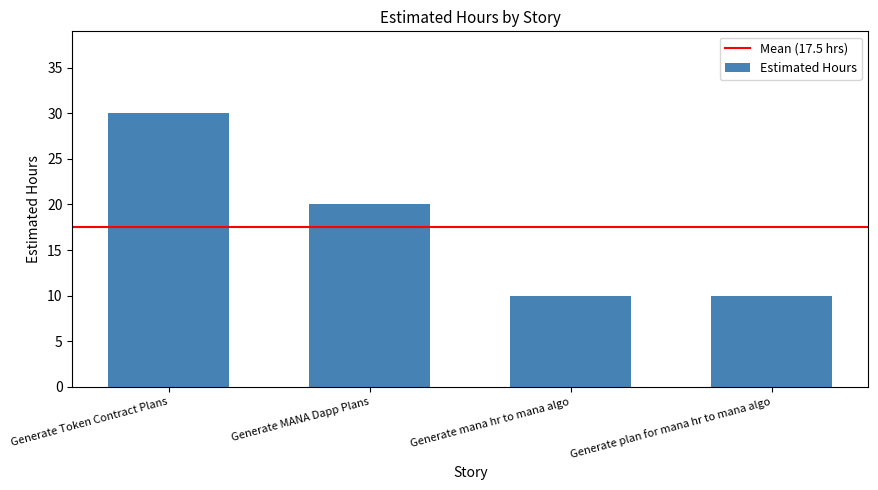

Which category has the highest value across all series?

Generate Token Contract Plans